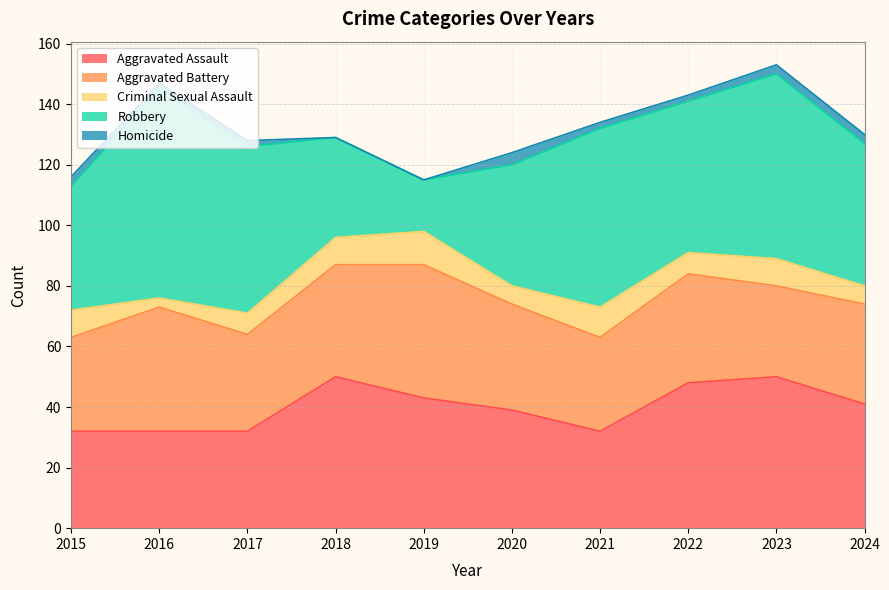

What is the approximate value of Aggravated Assault at 2019, to the nearest 10?

40